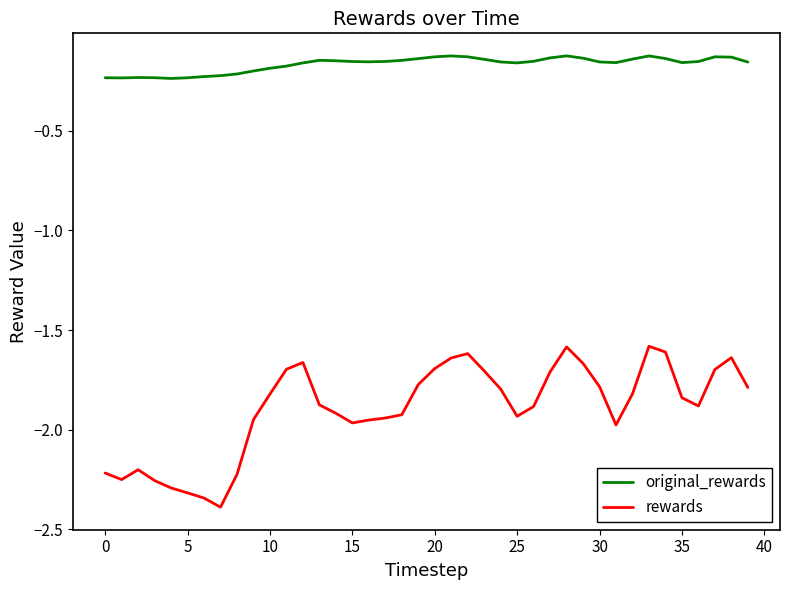

Which series has the largest total across all categories?

original_rewards